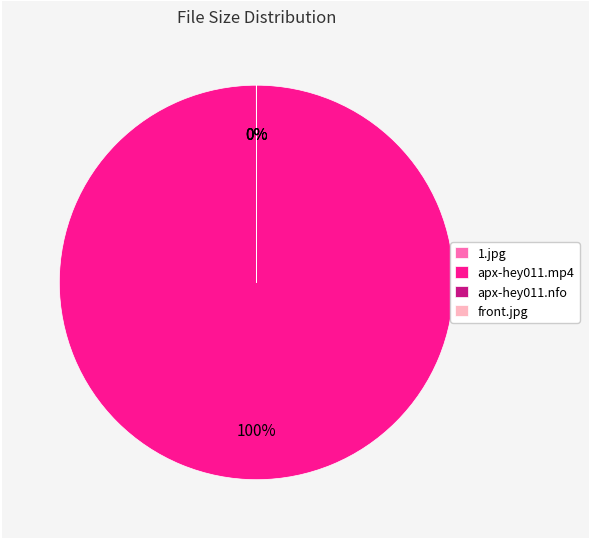

To the nearest percent, what is the average slice percentage?

25%